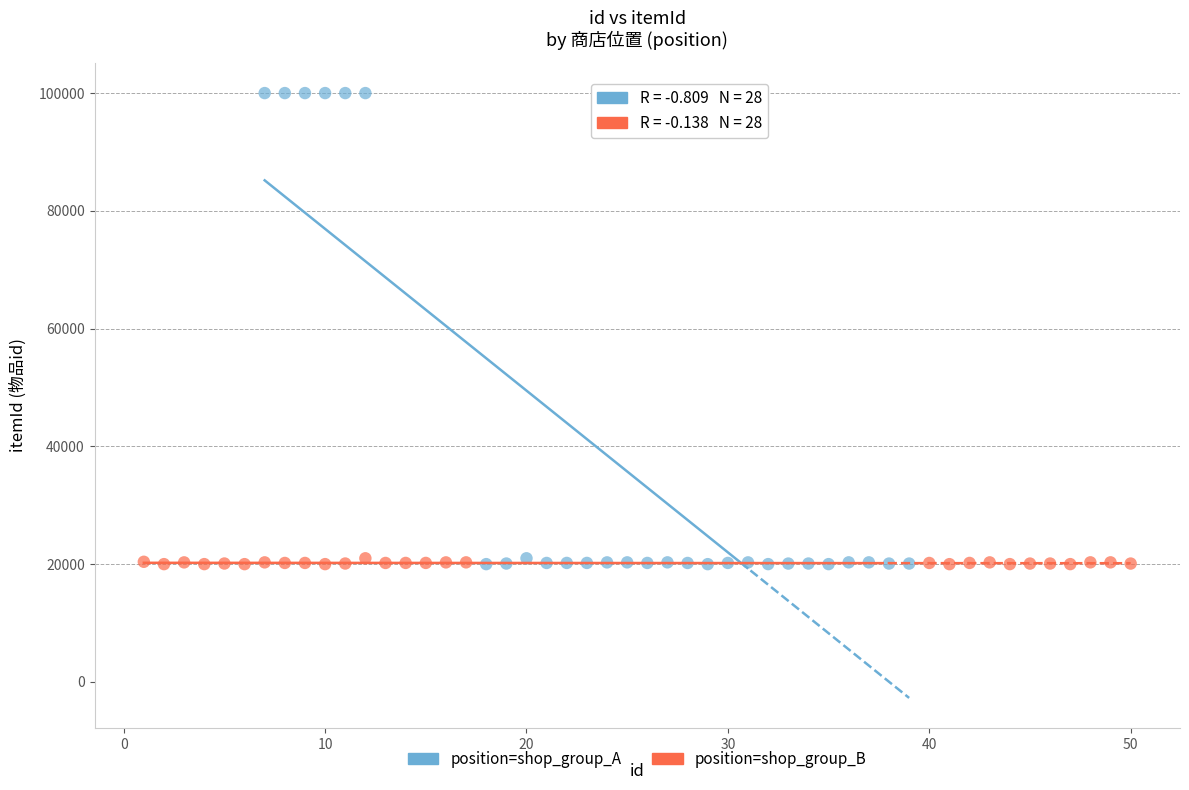

Which series reaches the maximum Y coordinate?

position=shop_group_A